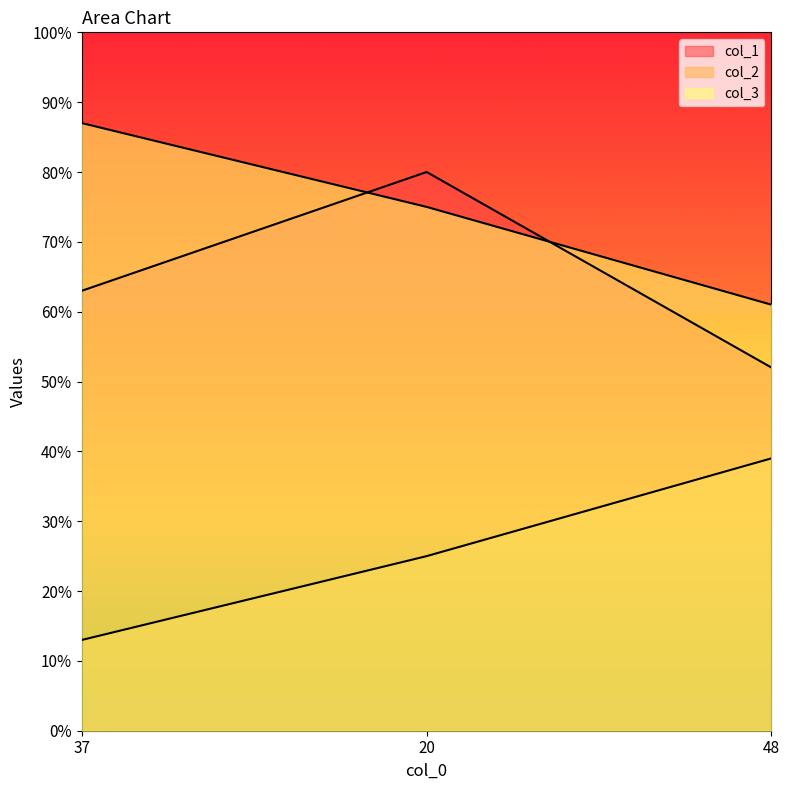

Which series has the largest total across all categories?

col_3